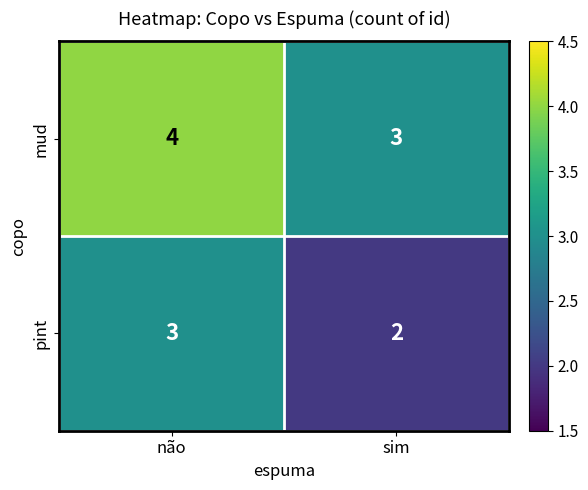

List the series in order of their peak value, highest first.

mud, pint